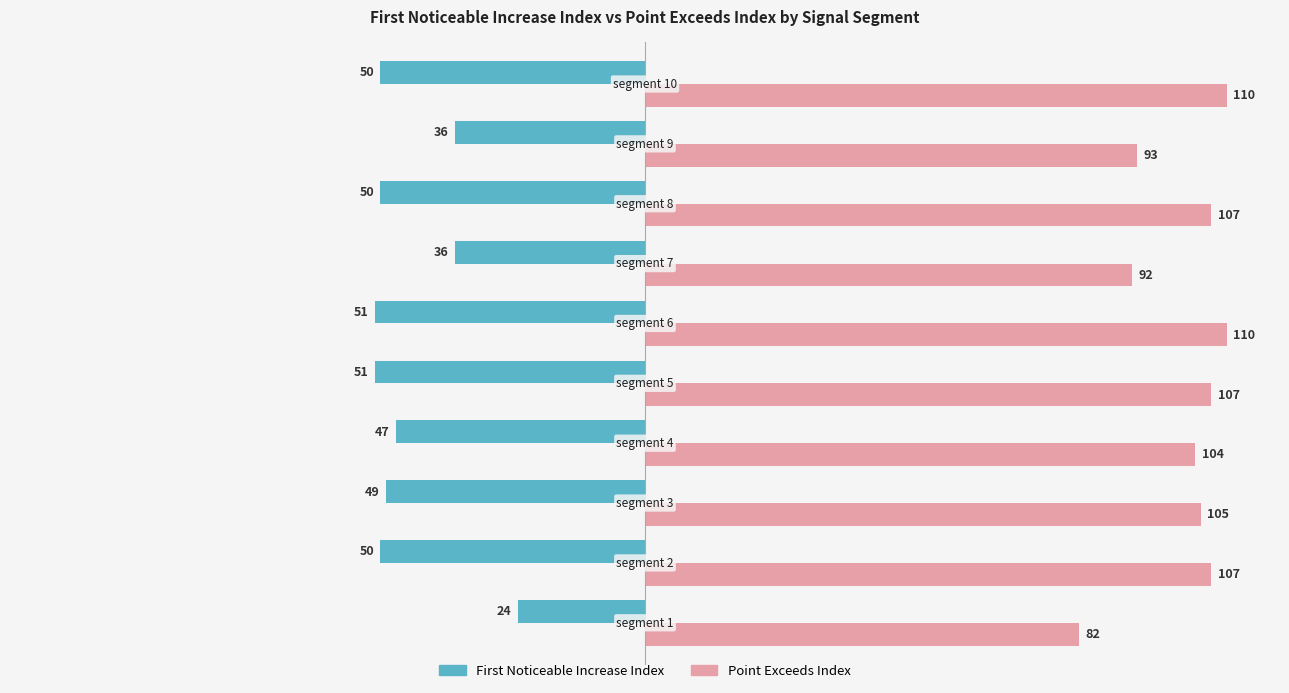

What is the difference between the maximum and minimum values in the First Noticeable Increase Index series?

27